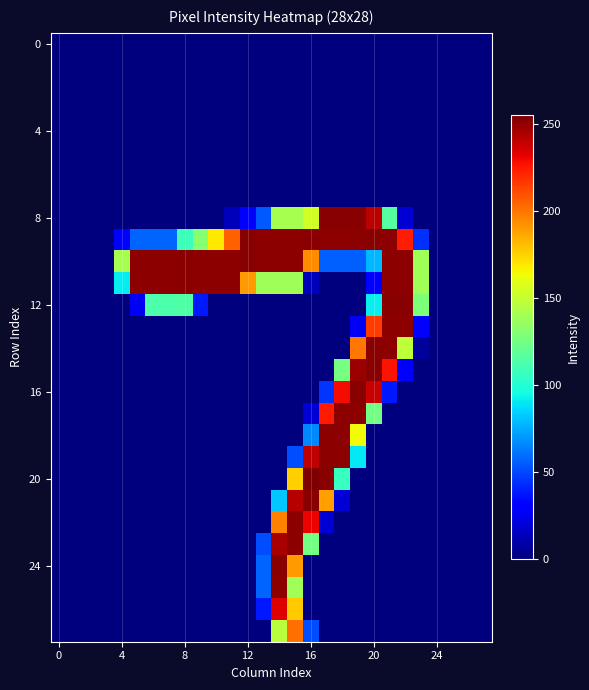

What is the maximum value shown in the chart?

255